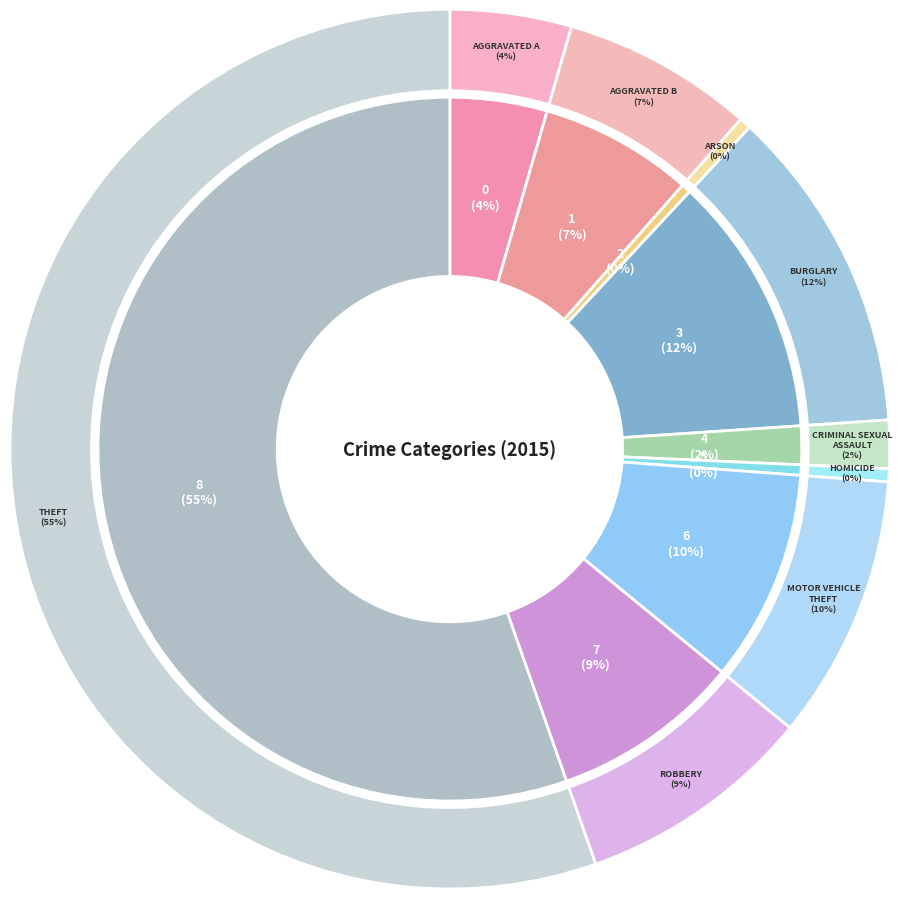

Count the number of slices in the pie.

9